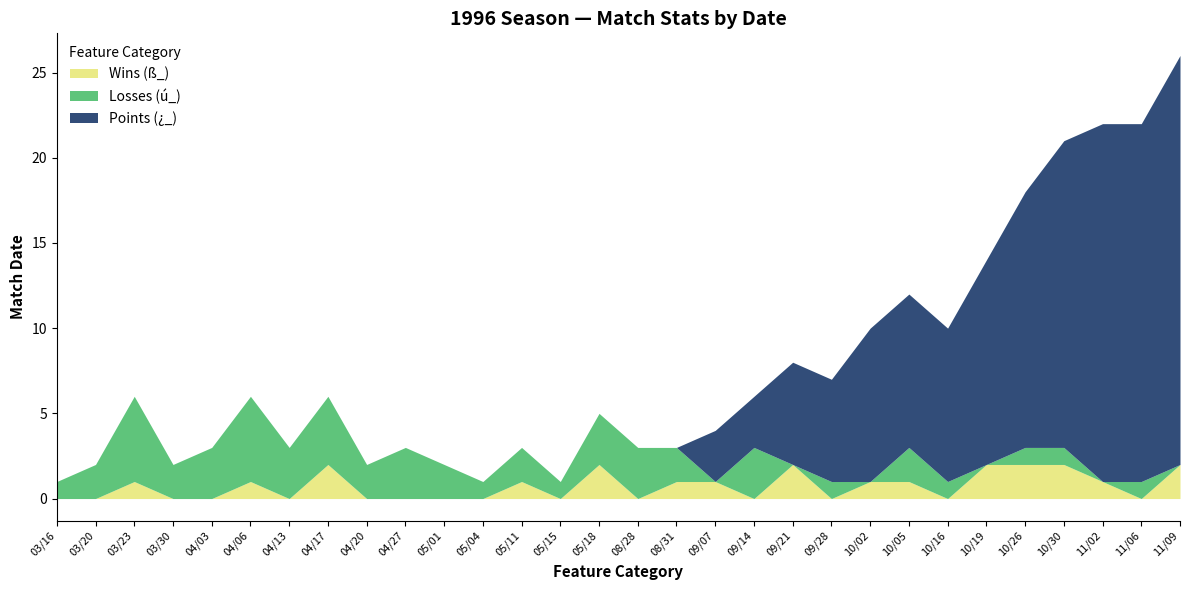

At which label does Wins (ß_) reach its peak?

04/17